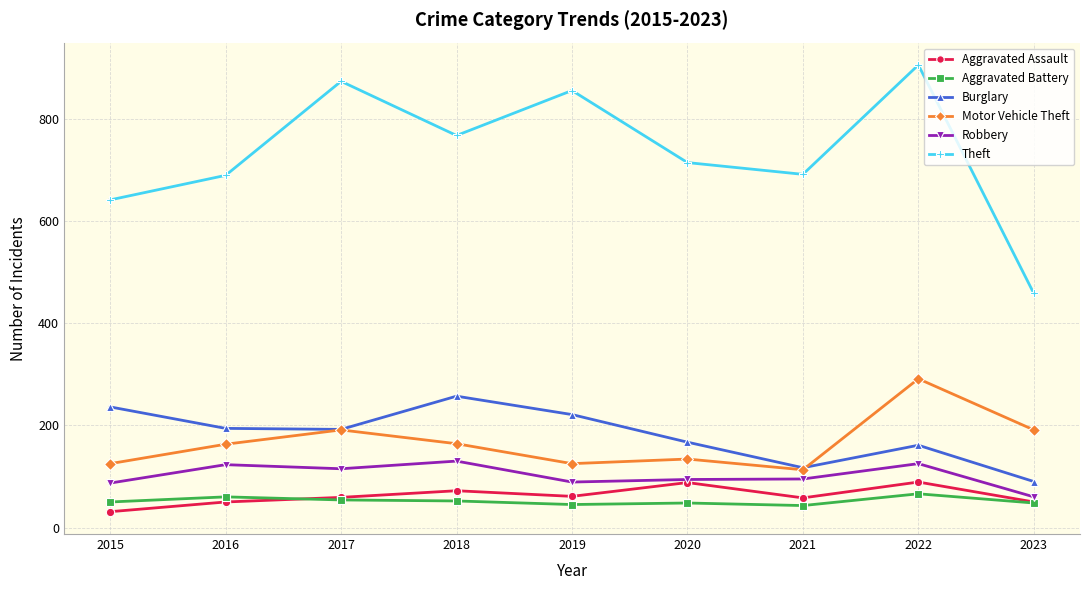

At 2015, list the series in order from smallest to largest.

Aggravated Assault, Aggravated Battery, Robbery, Motor Vehicle Theft, Burglary, Theft